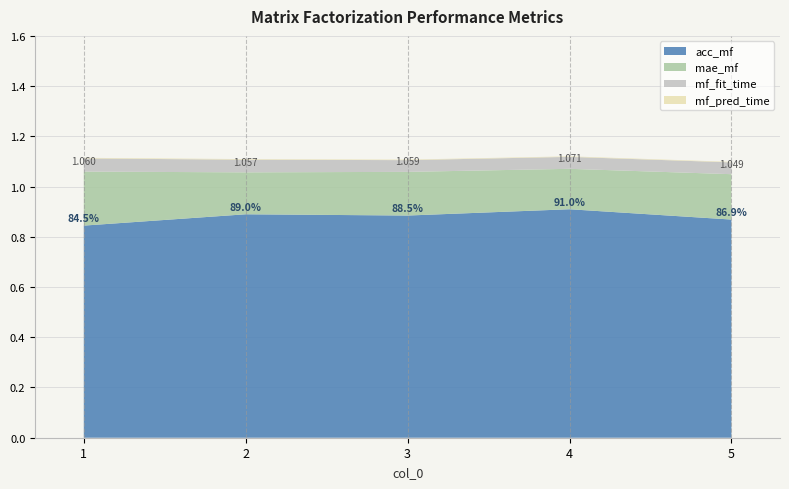

Reading left to right, list all the values displayed in this chart.

acc_mf: 1=0.8	2=0.9	3=0.9	4=0.9	5=0.9
mae_mf: 1=0.2	2=0.2	3=0.2	4=0.2	5=0.2
mf_fit_time: 1=0.1	2=0.1	3=0.0	4=0.0	5=0.0
mf_pred_time: 1=0.0	2=0.0	3=0.0	4=0.0	5=0.0